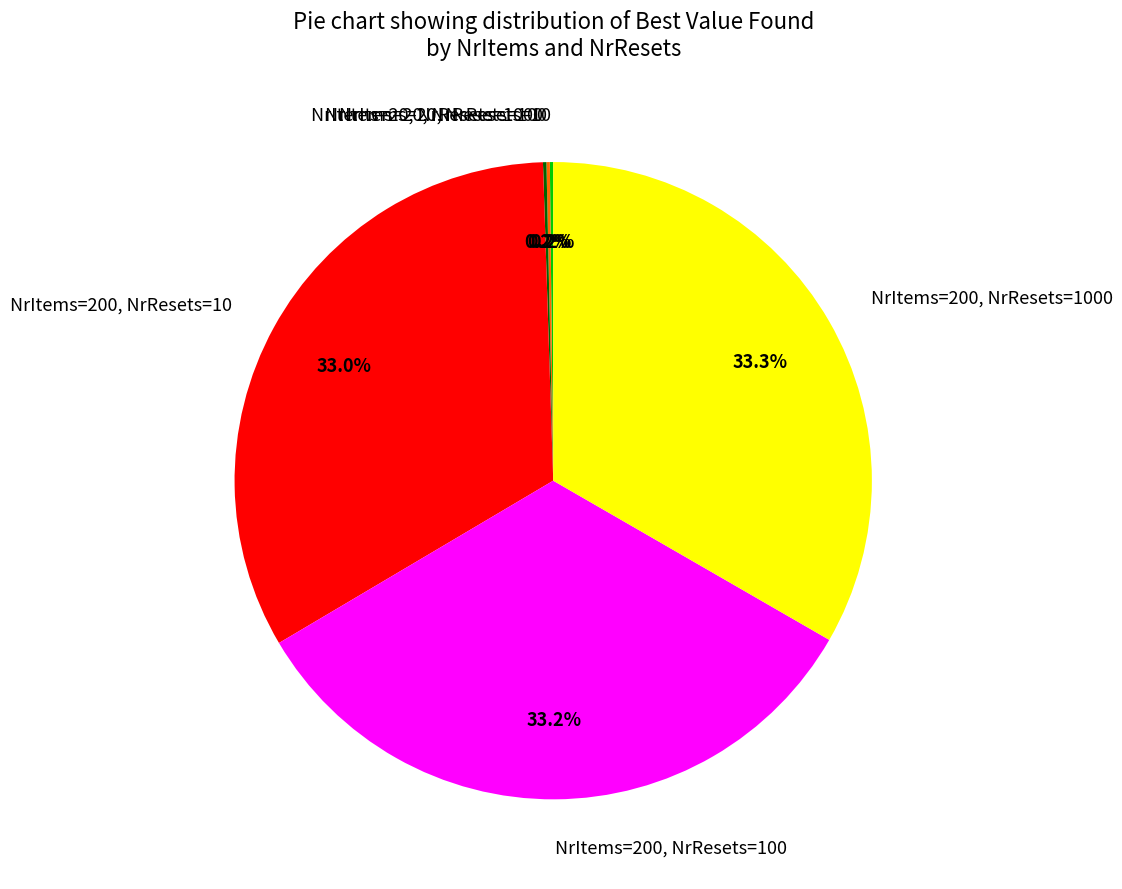

How much of the chart is everything except NrItems=200, NrResets=100?

66.8%